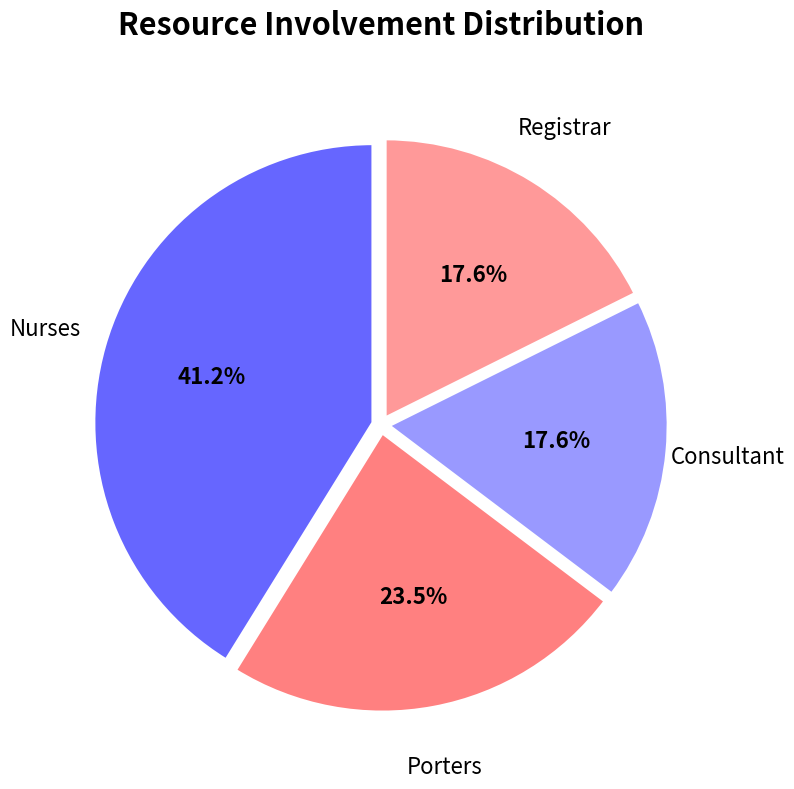

Is the sum of Nurses and Porters greater than half?

Yes